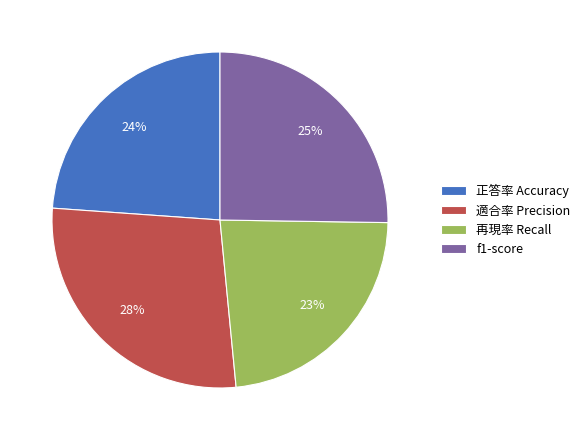

To the nearest percent, what portion does 再現率 Recall represent?

23%